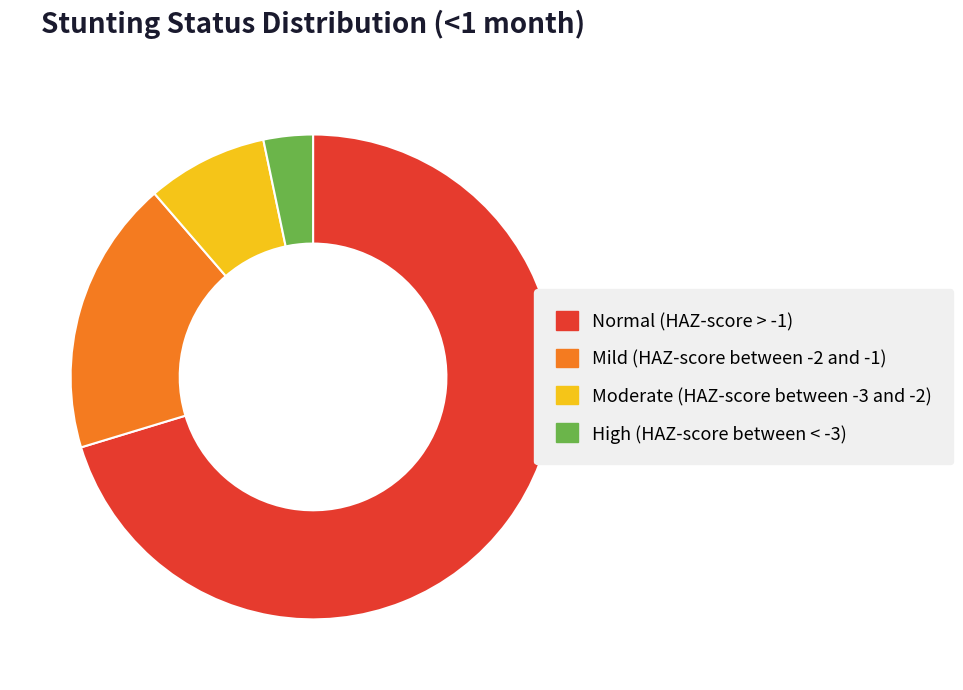

Which category accounts for the majority?

Normal (HAZ-score > -1)